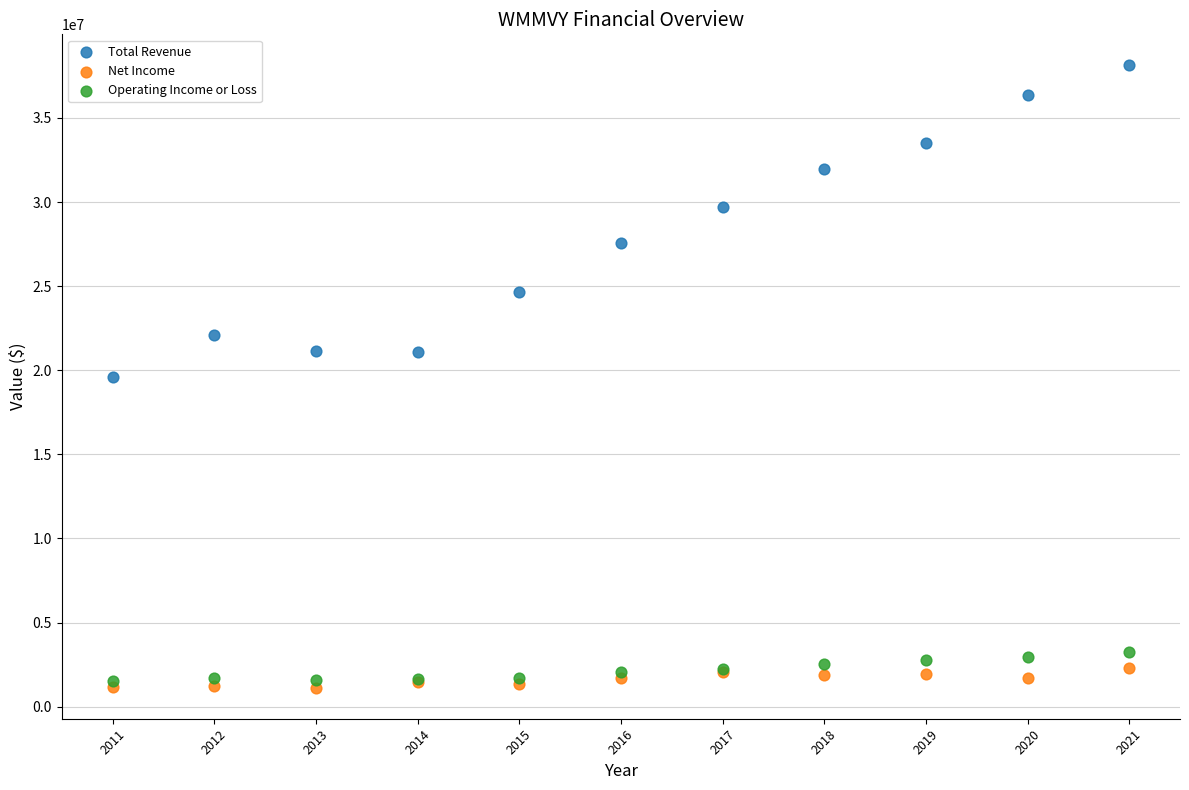

What are all the series names shown in the legend?

Total Revenue, Net Income, Operating Income or Loss